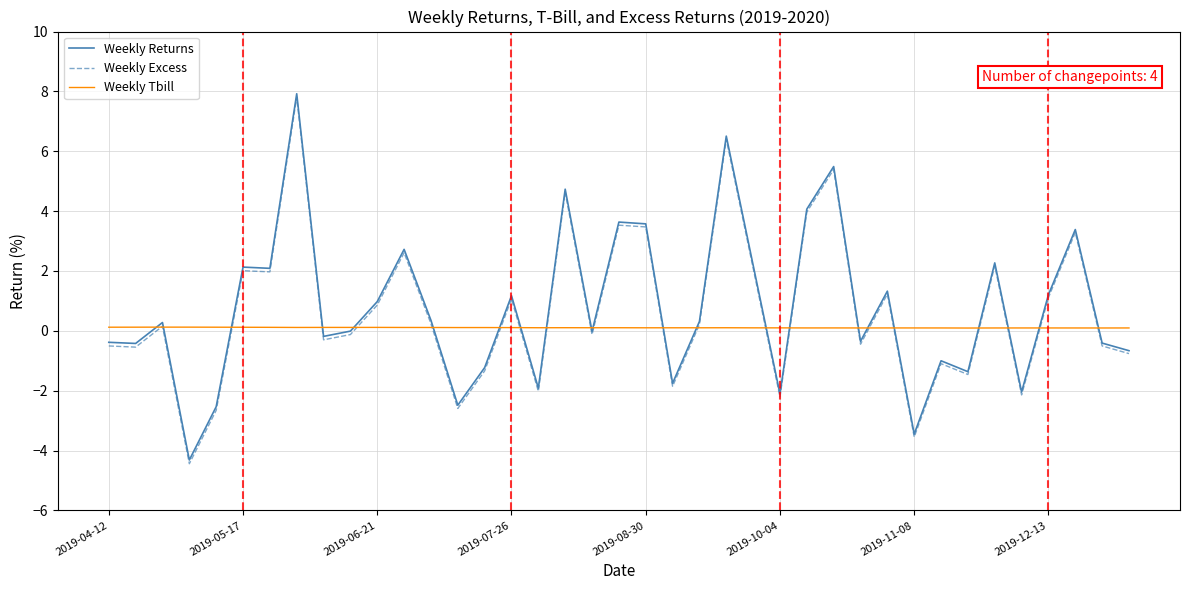

What is the difference between the second highest and minimum values in the Weekly Returns series?

10.8